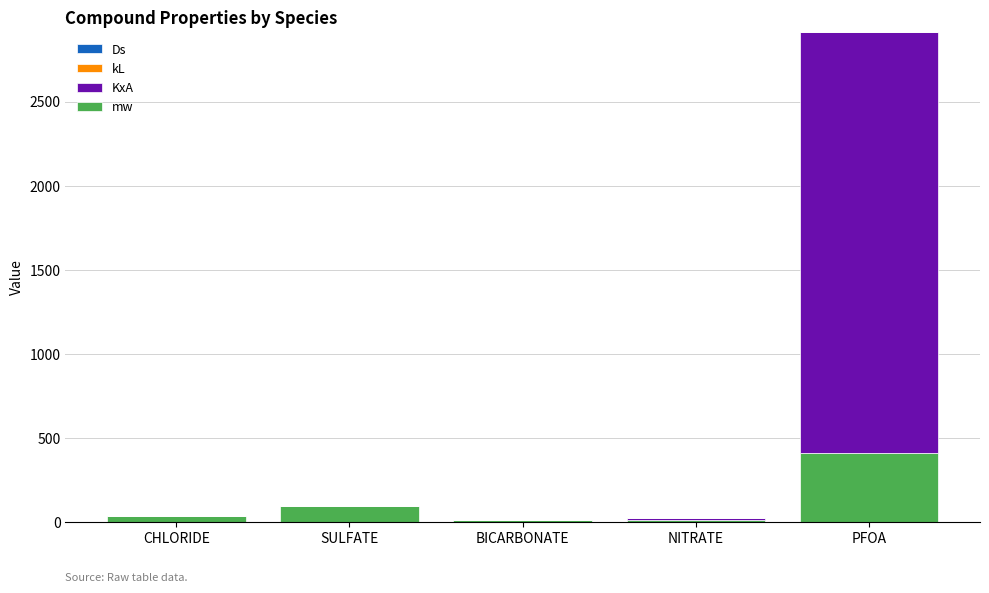

At which label does mw reach its peak?

PFOA